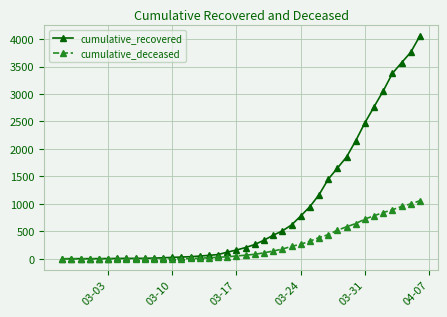

Which series has the widest spread of values?

cumulative_recovered